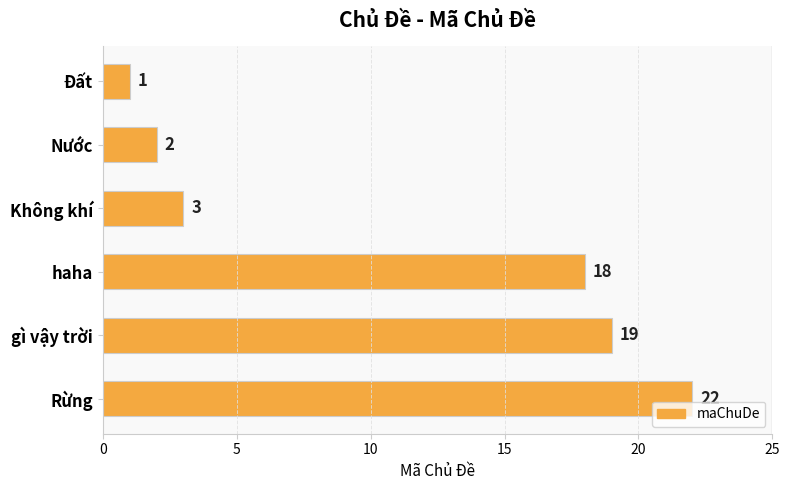

What is the smallest value displayed?

1